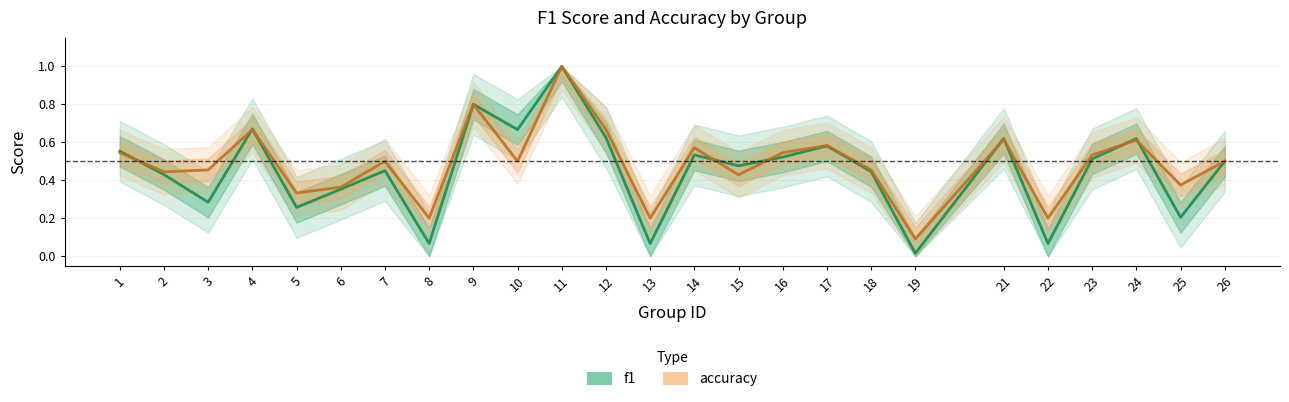

In f1, how many points are lower than both neighbors (excluding endpoints)?

9